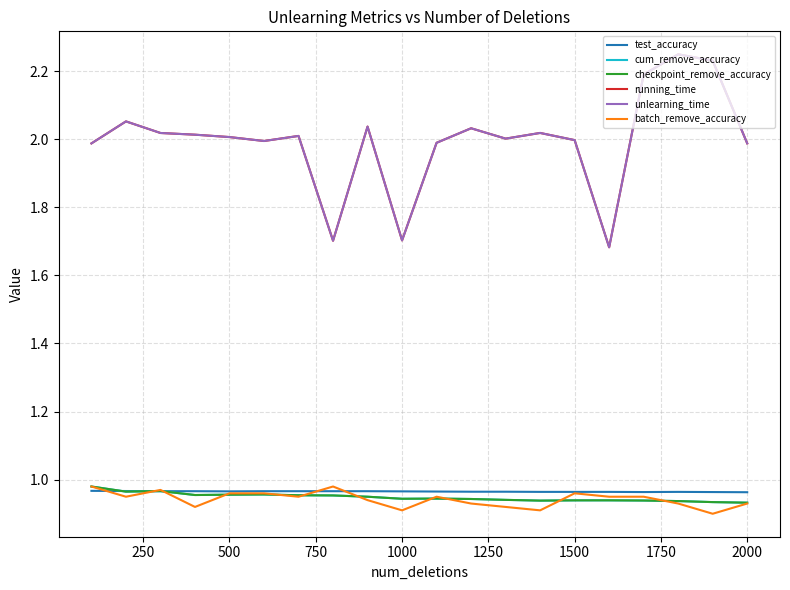

How many lines are shown in the chart?

6